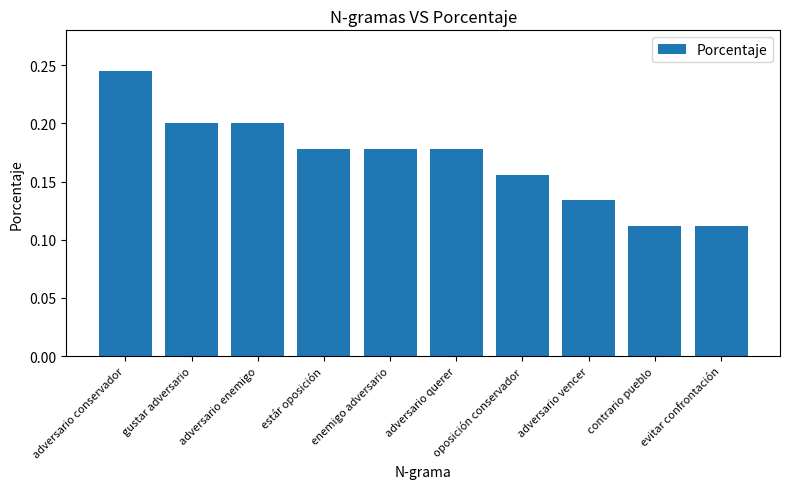

What is the sum of the values at contrario pueblo and gustar adversario?

0.3